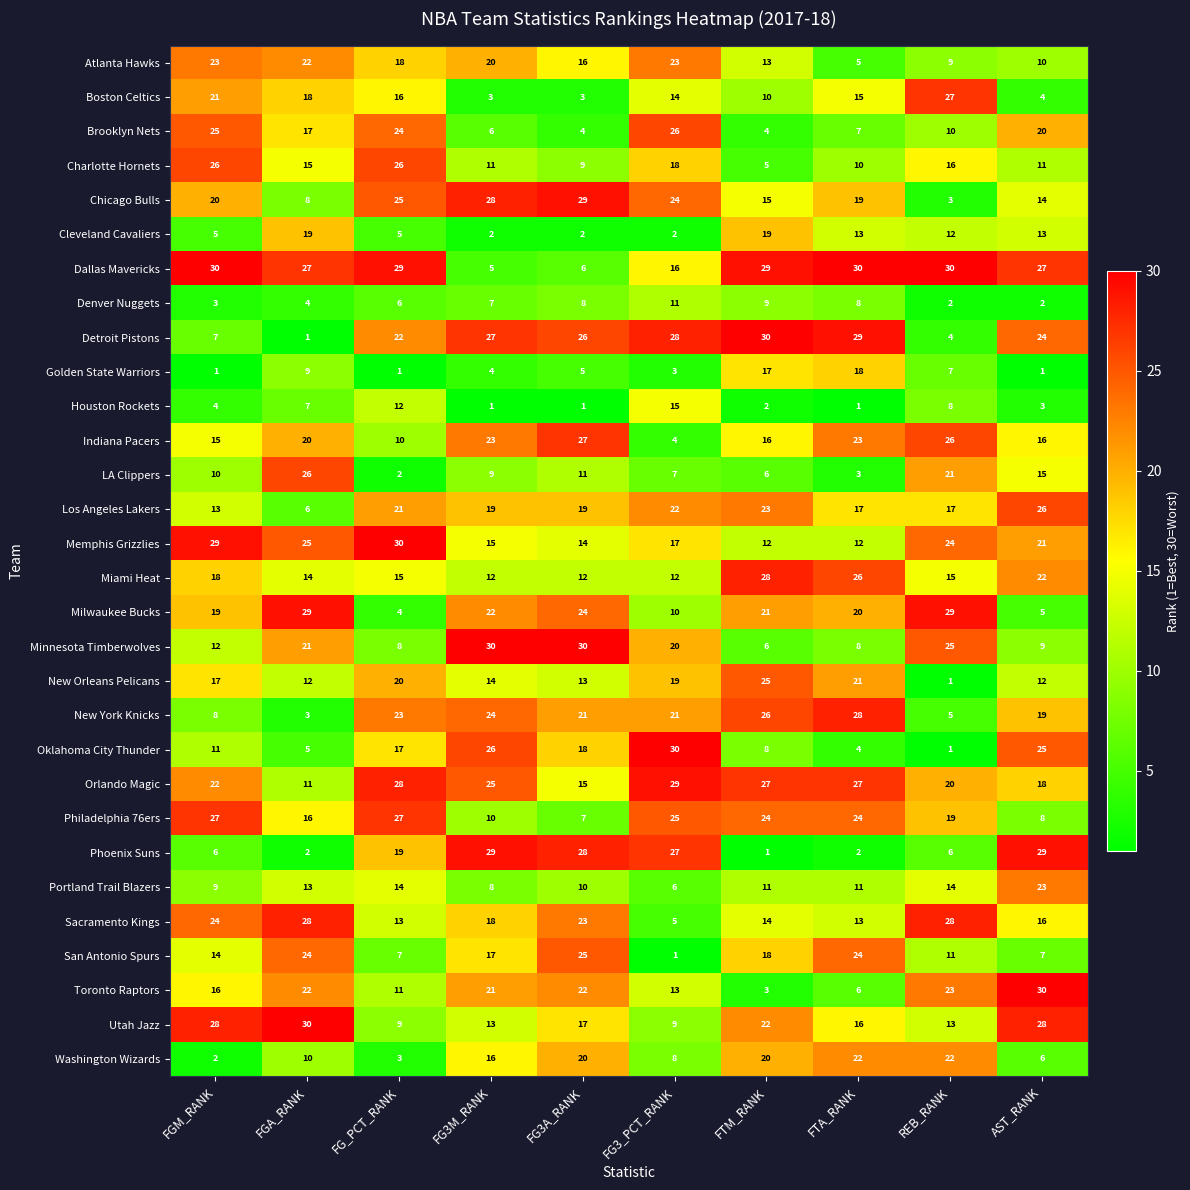

What is the spread (max minus min) of values at FTA_RANK?

29